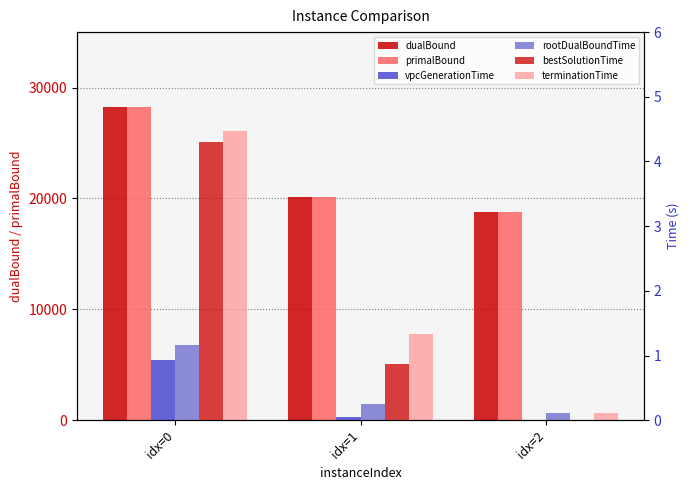

True or false: terminationTime has a value of 0.2 at idx=2.

False